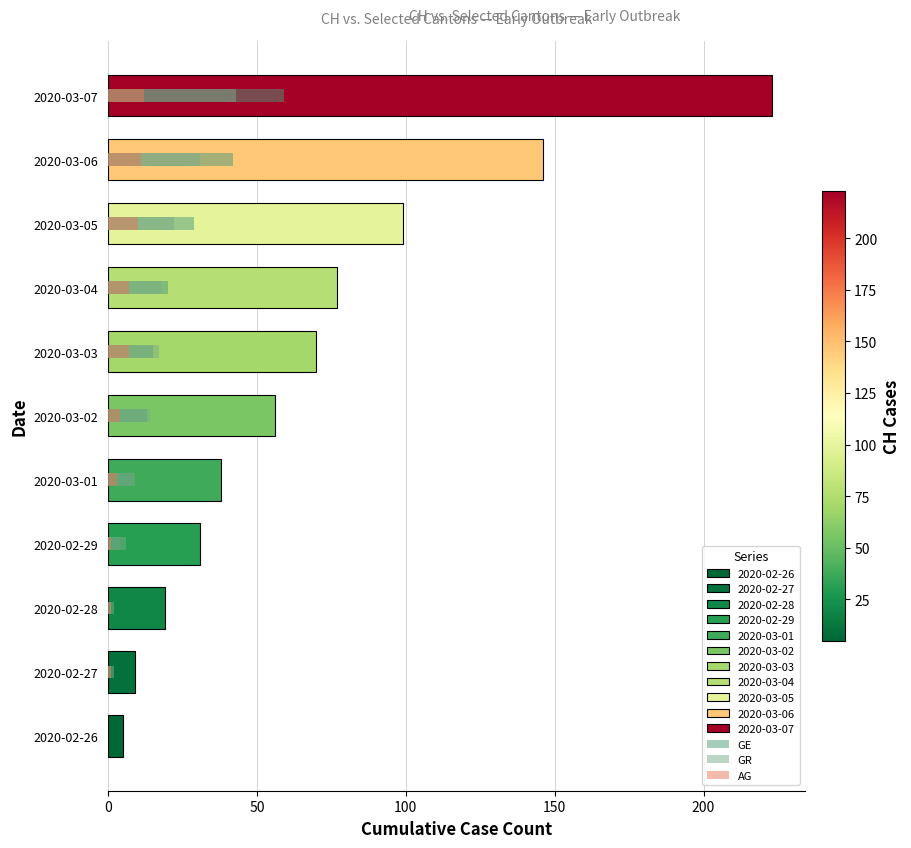

Rank the series by their maximum value, from lowest to highest.

AG, GR, GE